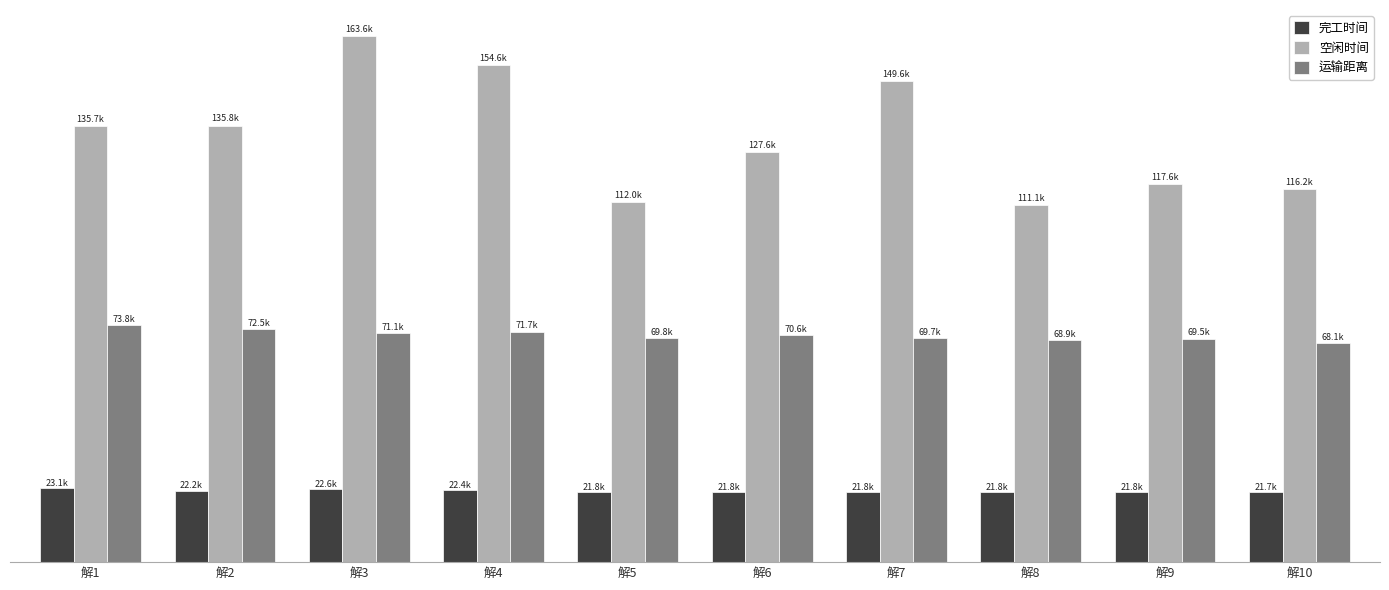

The 运输距离 series shows 25262.9 at 解5. True or false?

False